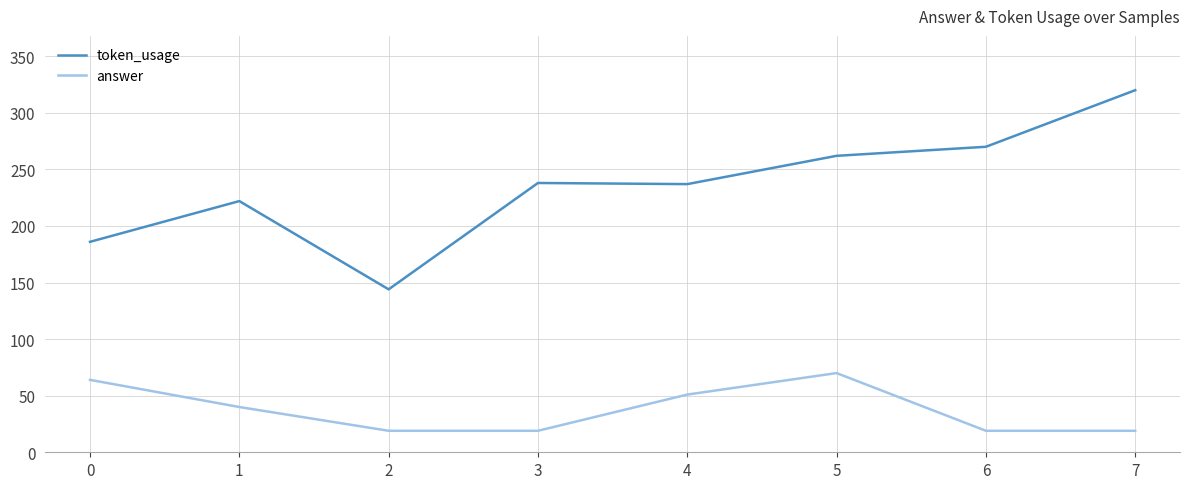

What is the minimum value shown in the chart?

19